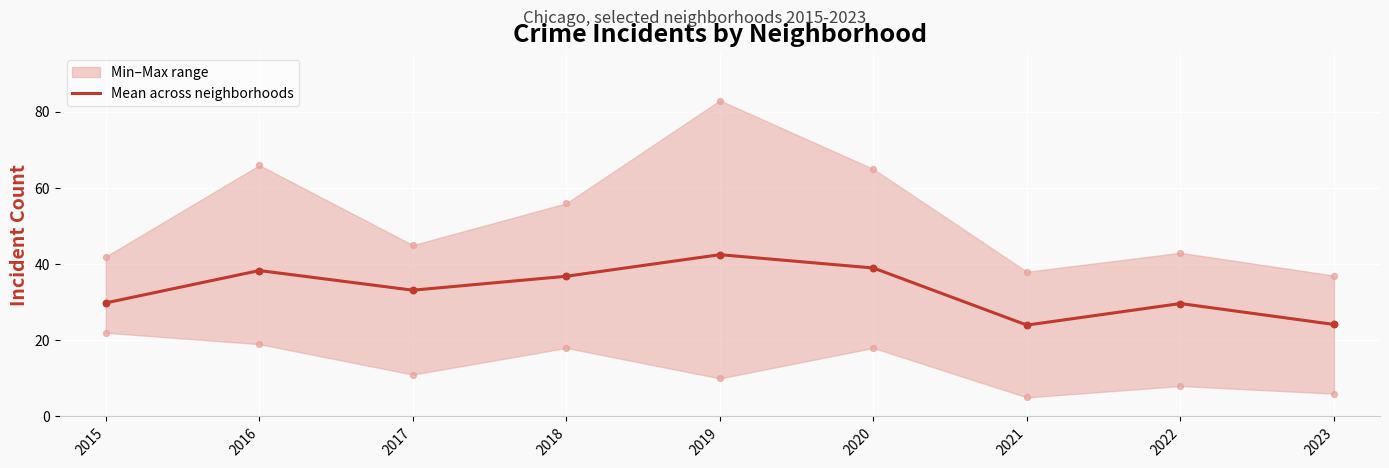

Between 2018 and 2015, which is larger?

2018